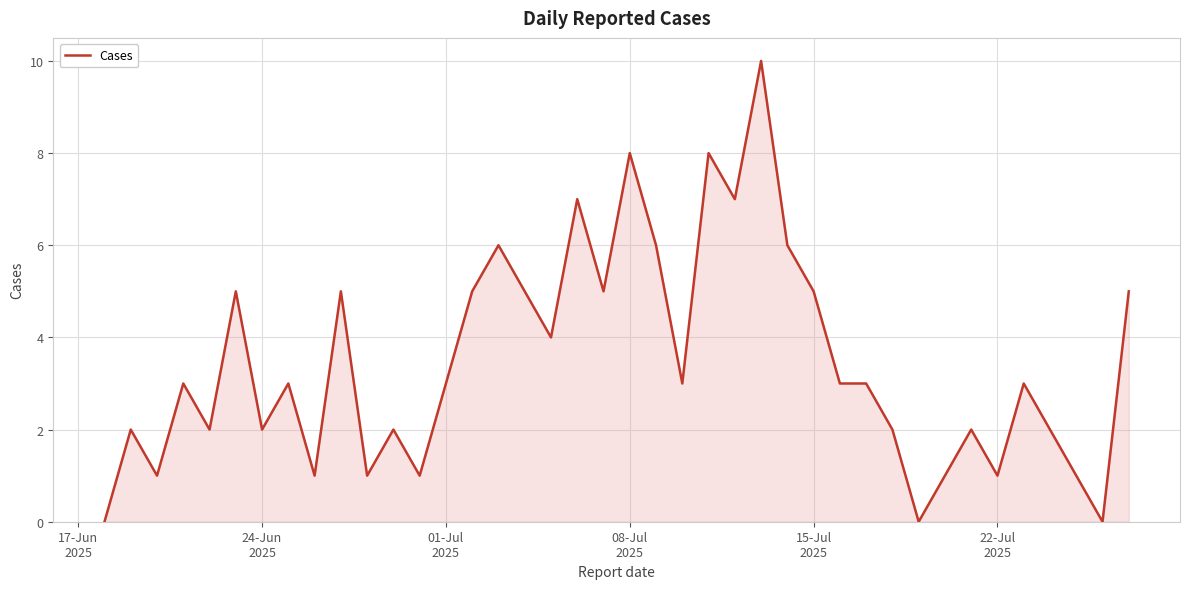

What is the difference between the maximum and minimum values?

10